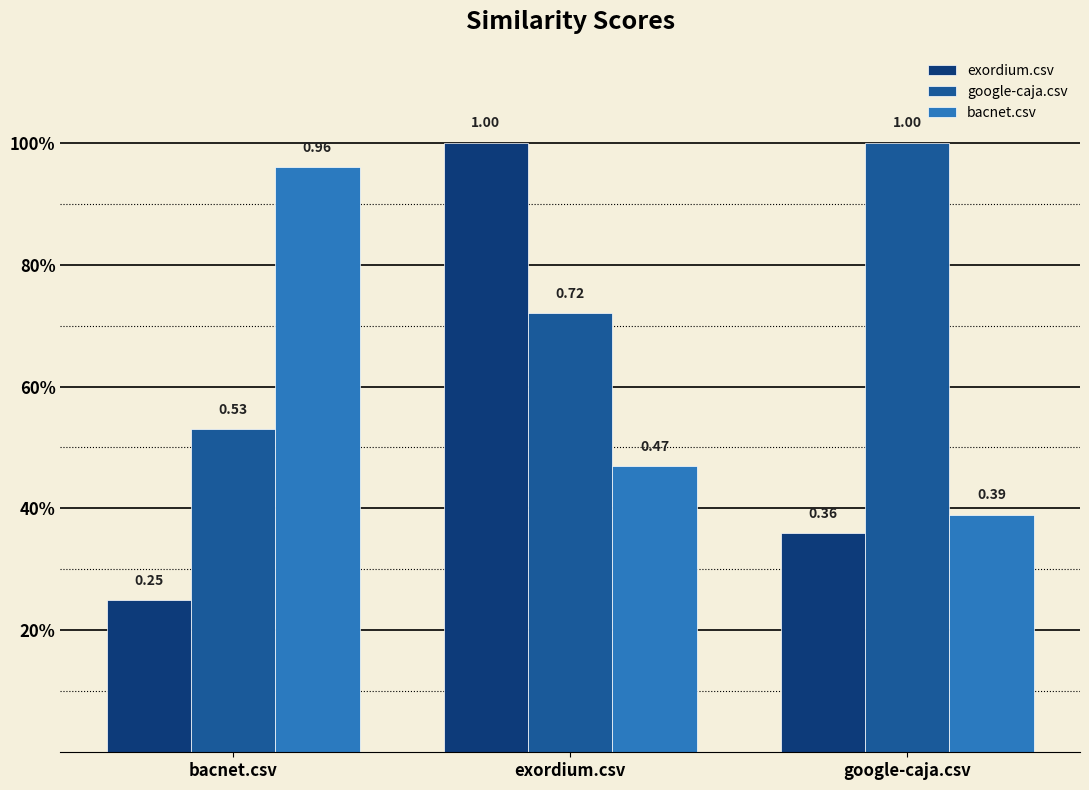

Which series has the largest total across all categories?

google-caja.csv